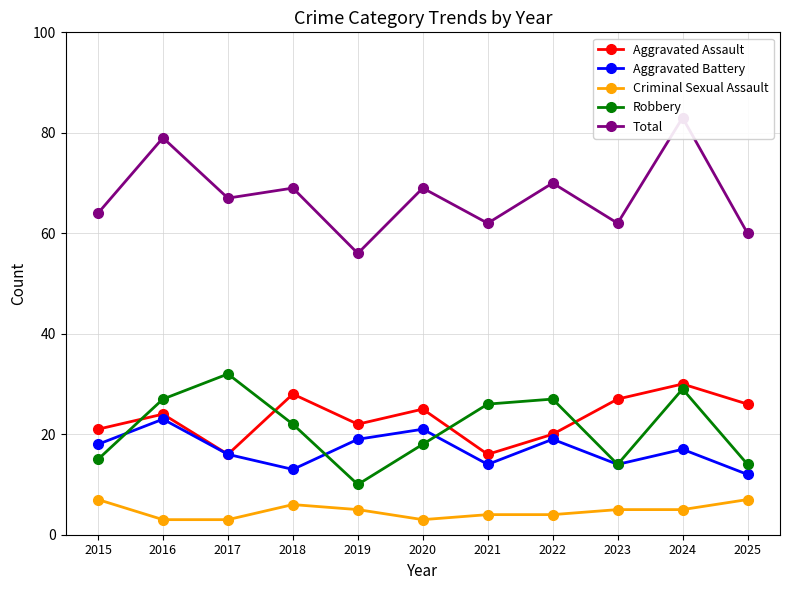

How many values in the Total series are below 67?

5